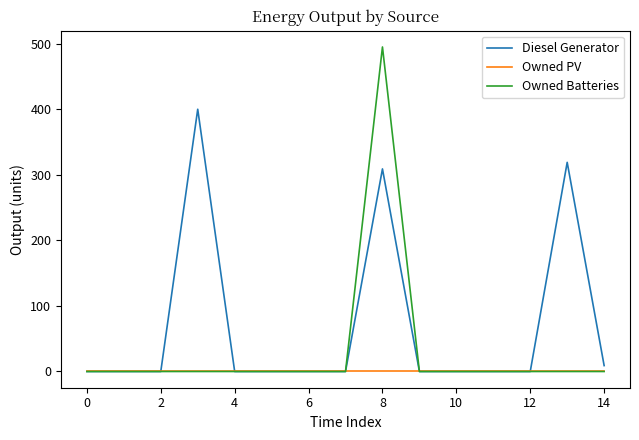

Which series has the widest spread of values?

Owned Batteries